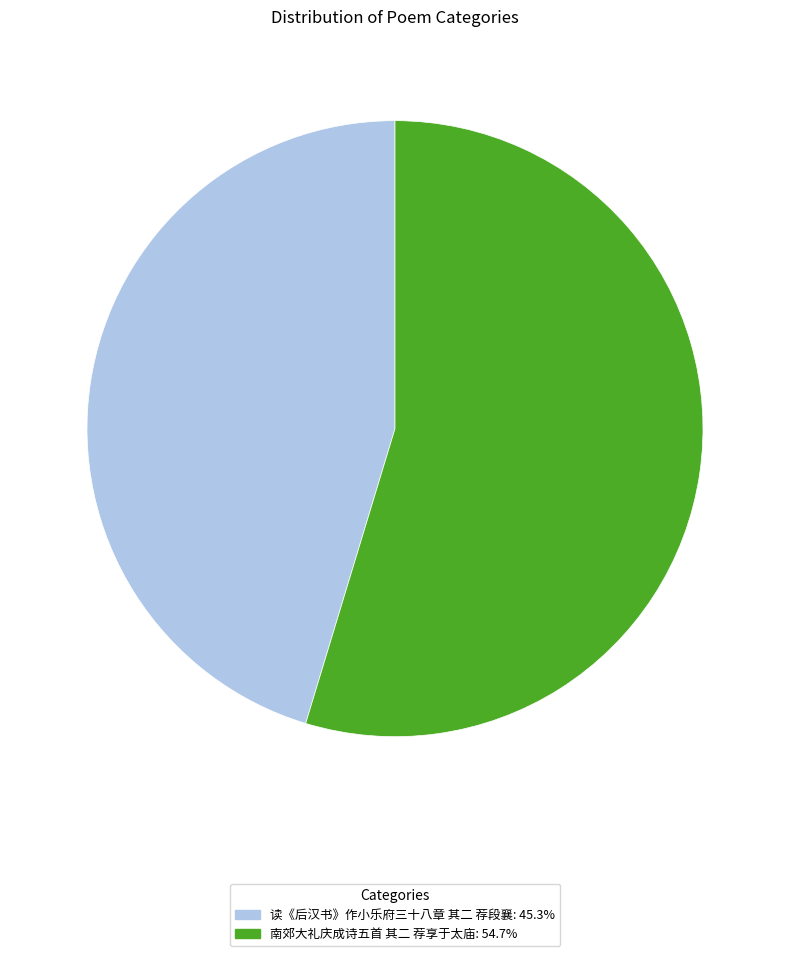

Rank the categories by value from highest to lowest.

南郊大礼庆成诗五首 其二 荐享于太庙, 读《后汉书》作小乐府三十八章 其二 荐段襄